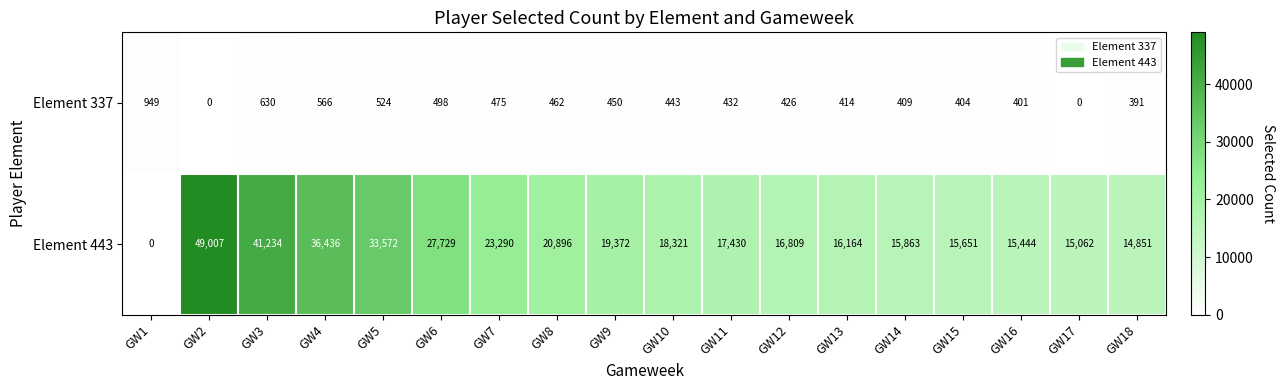

Between GW16 and GW17, which series saw the biggest shift?

Element 337